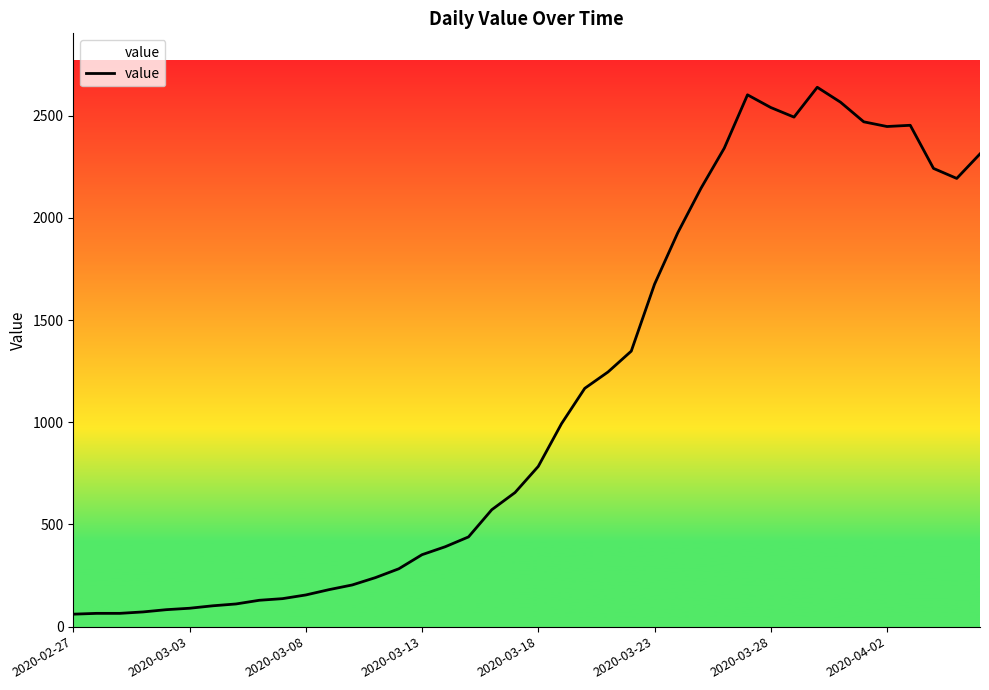

What is the greatest value displayed?

2639